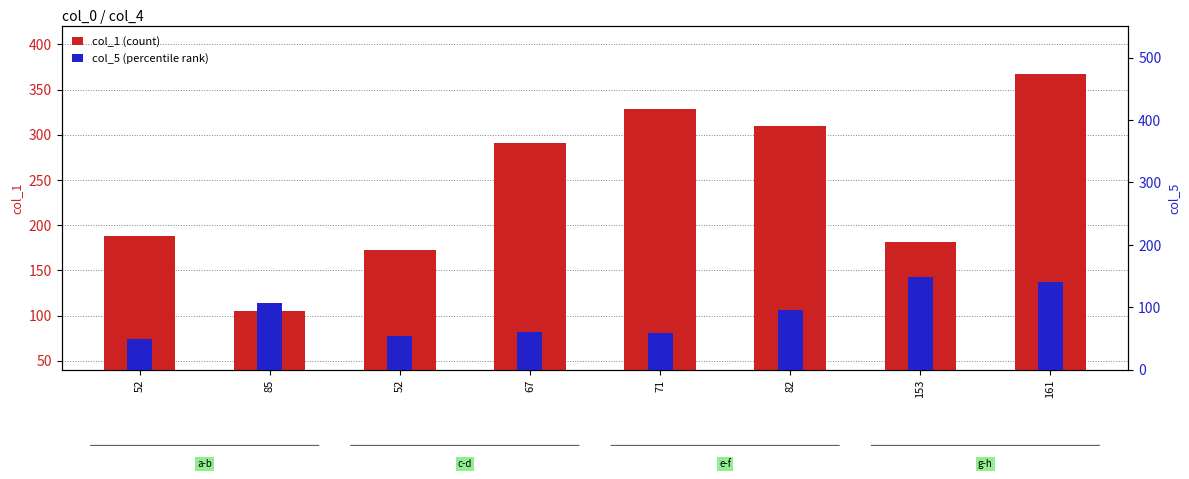

Between 67 and 161, which is larger?

161